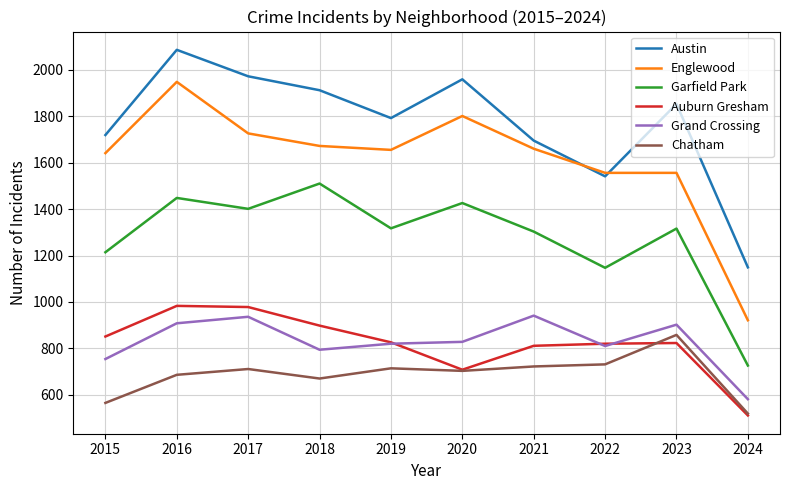

Which series has the largest total across all categories?

Austin